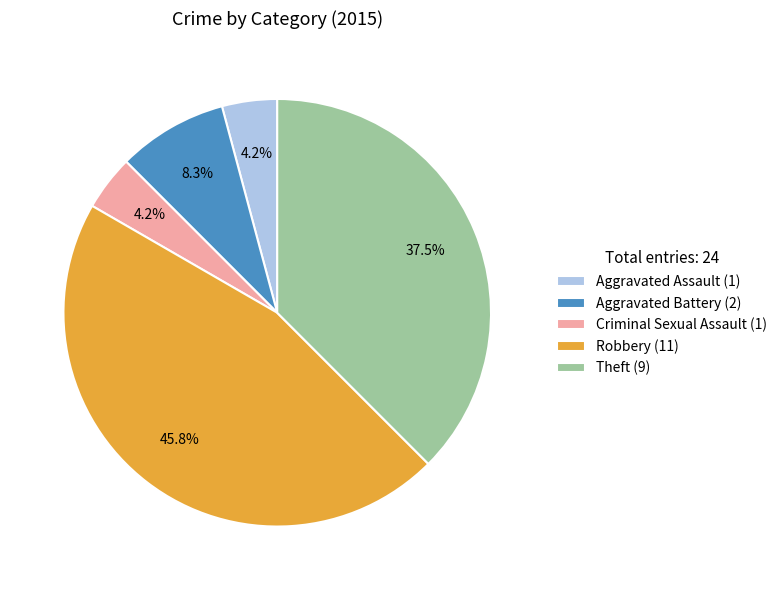

To the nearest percent, what portion does Criminal Sexual Assault represent?

4%